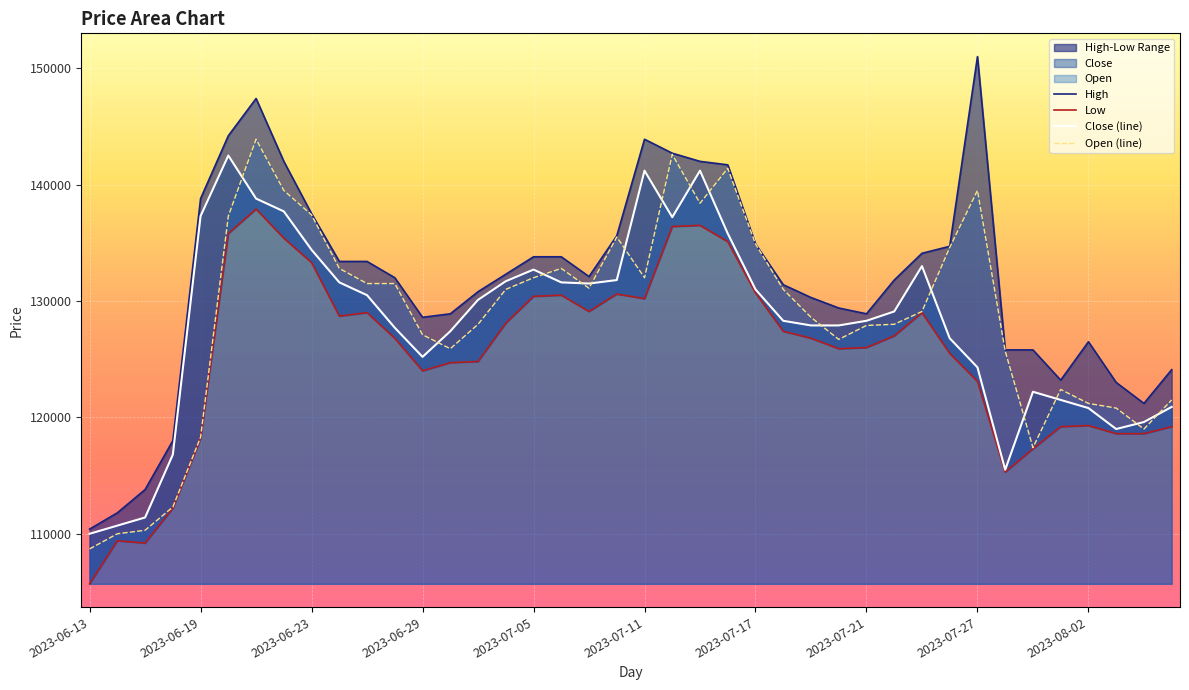

How many data points in High are less than 132100?

20